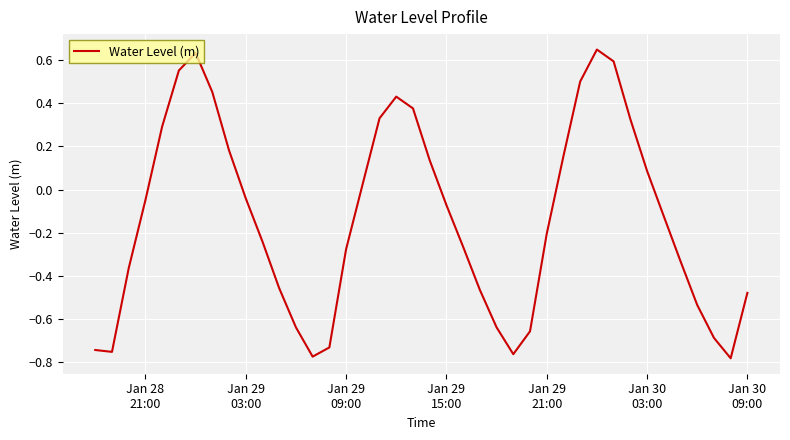

Does the chart display data point markers on the line(s)?

No